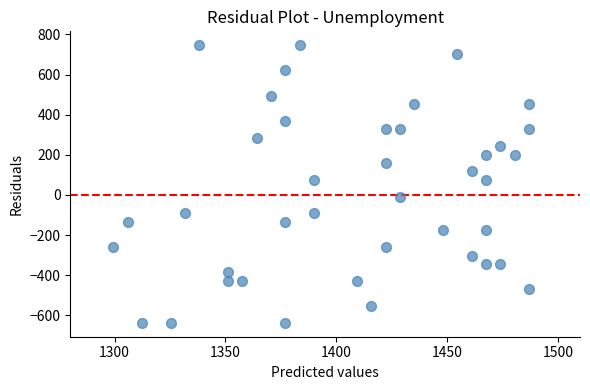

What is the range of Y values (max minus min)?

1383.7